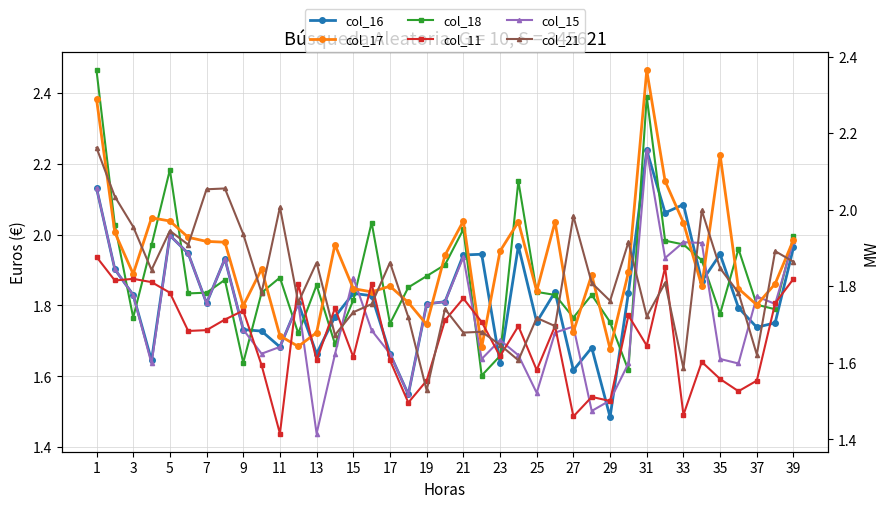

Count the number of data series in this chart.

6